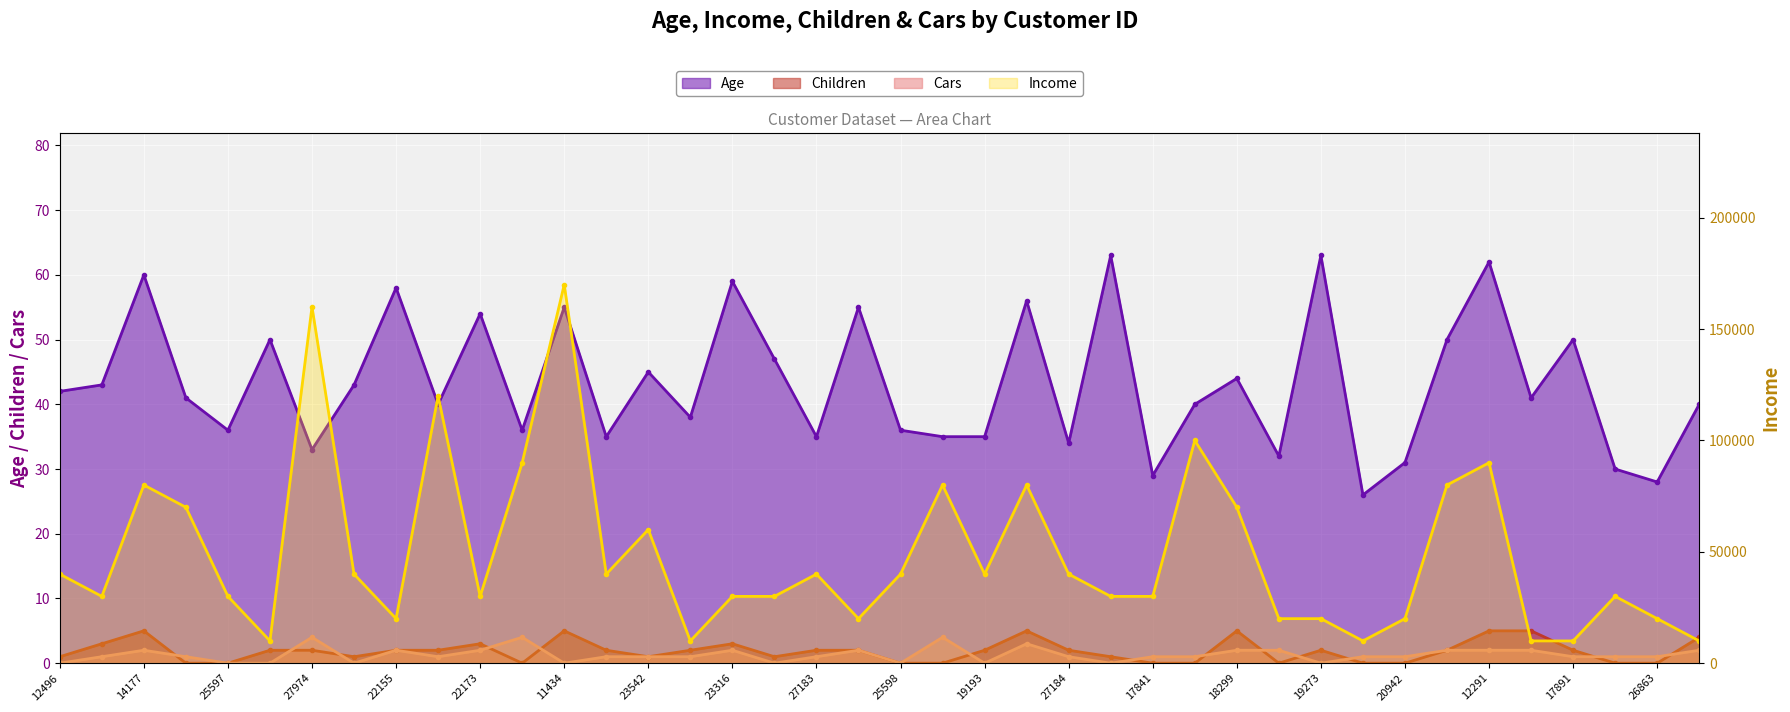

How many data points in Income are less than 40000?

20